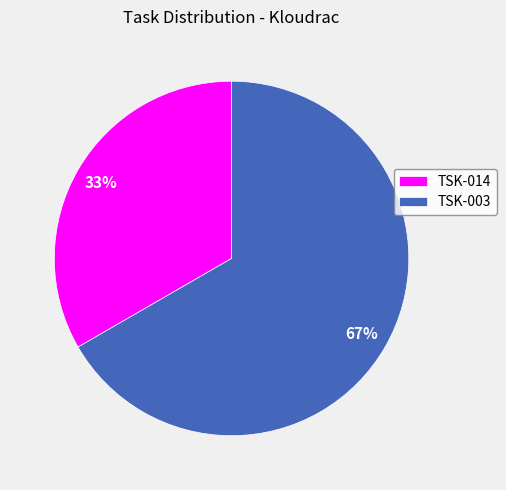

Is the sum of TSK-014 and TSK-003 greater than half?

Yes